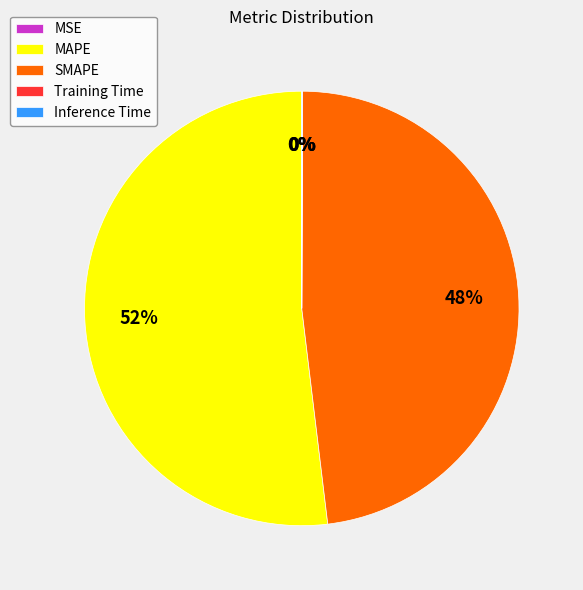

Is SMAPE the majority of the pie?

No